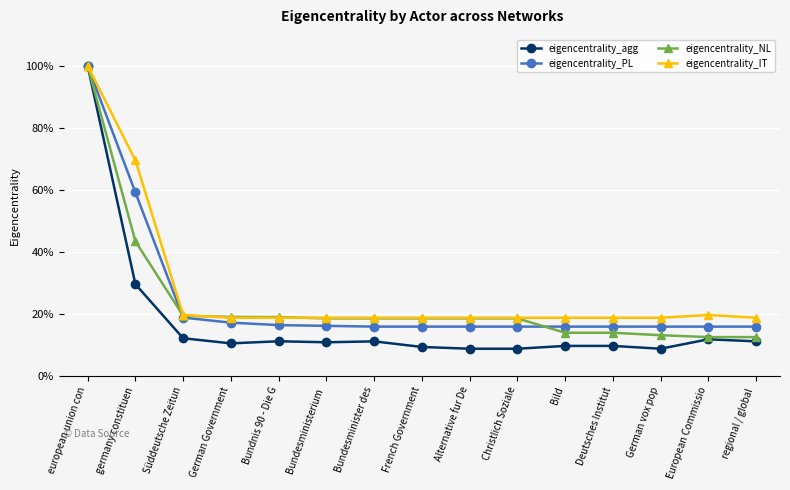

Does the chart have visible grid lines?

Yes